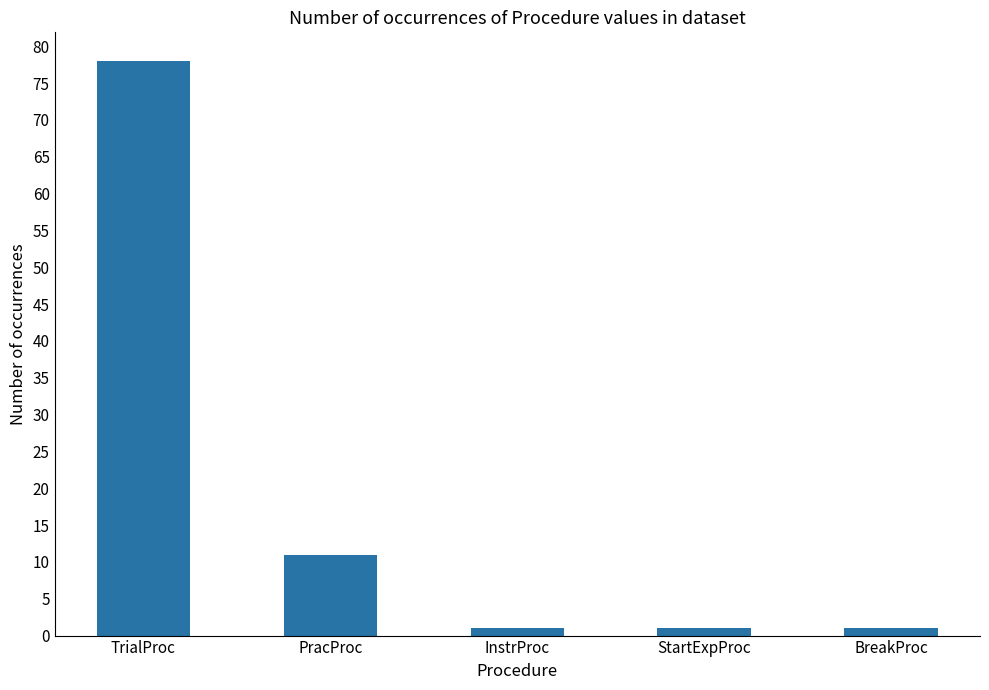

What is the label of the 1st bar from the right?

BreakProc